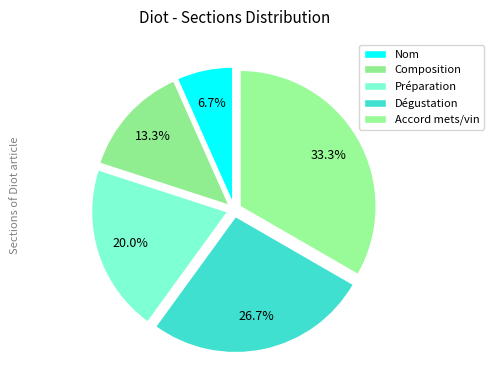

Which slice is the largest?

Accord mets/vin